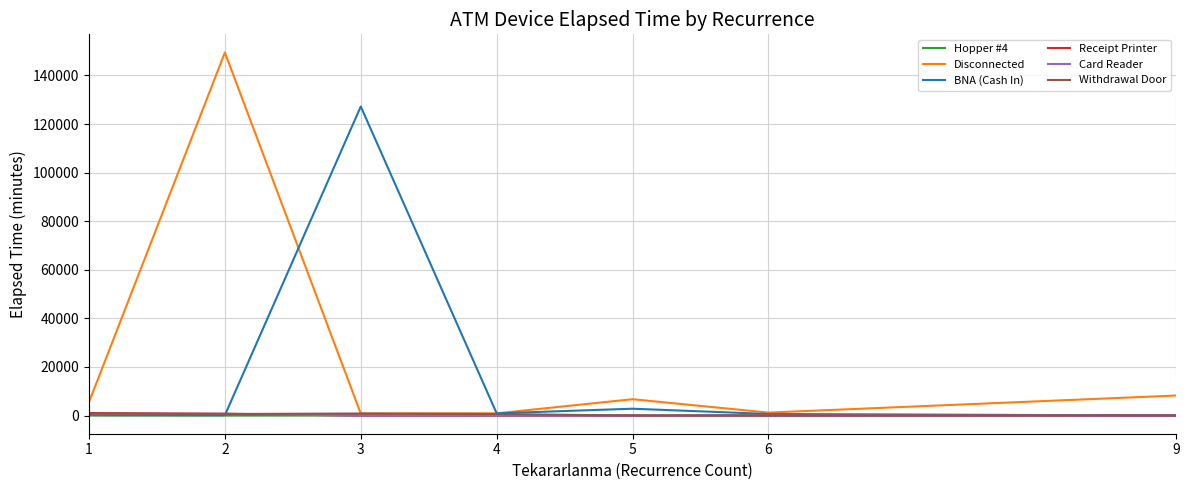

Which series has the widest spread of values?

Disconnected